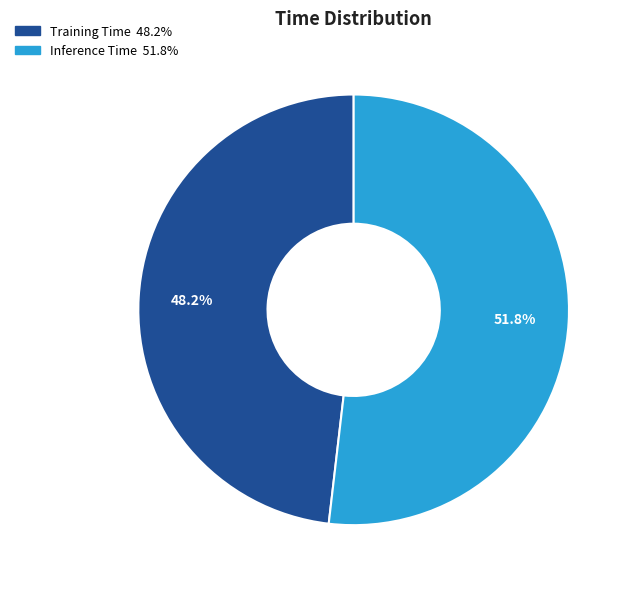

What is the smallest slice in the pie chart?

Training Time